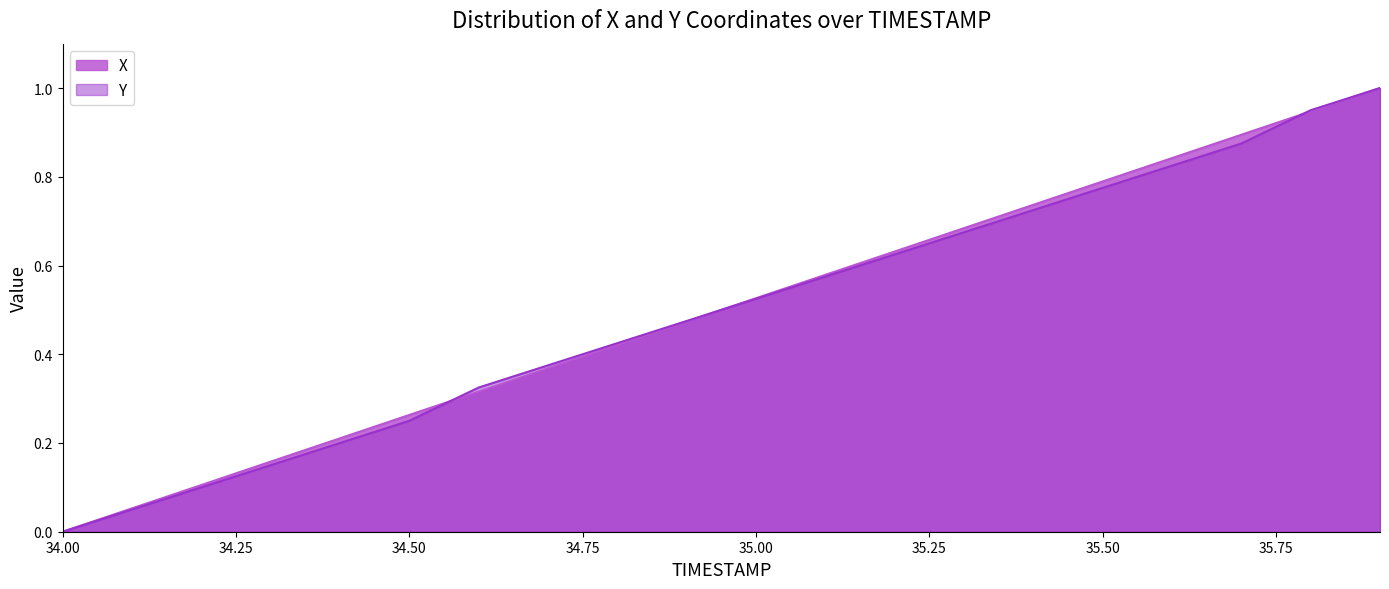

List the series in order of their overall mean, highest first.

X, Y